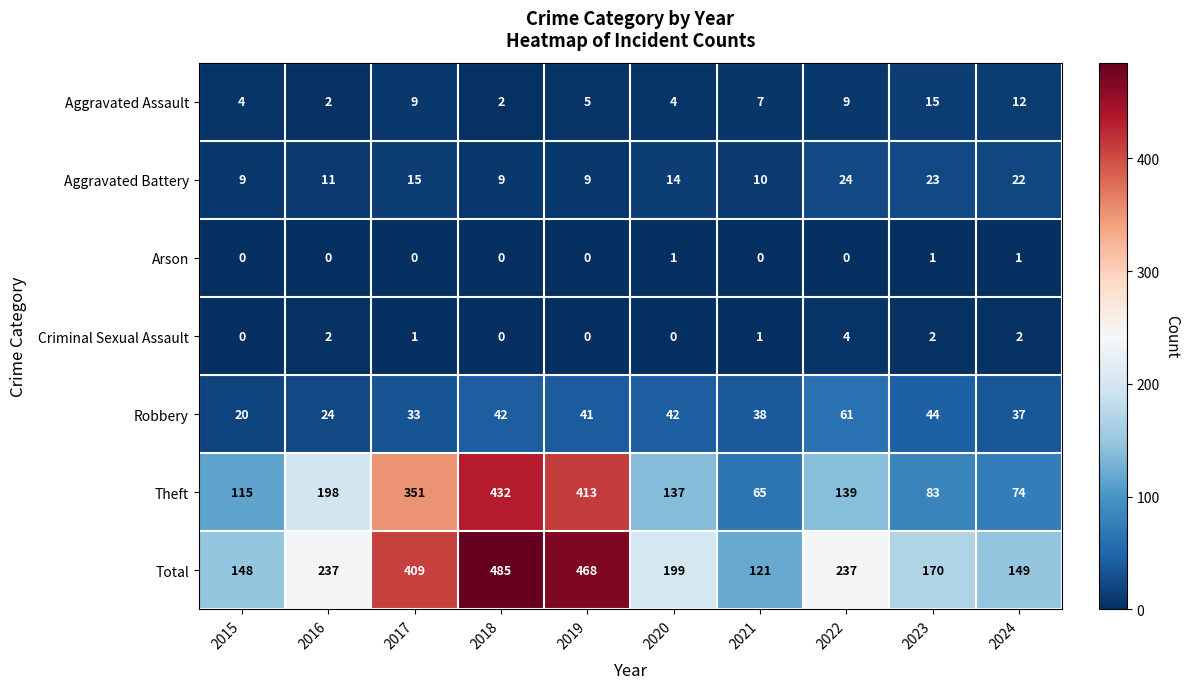

Is it true that Criminal Sexual Assault equals 0 at 2015?

True